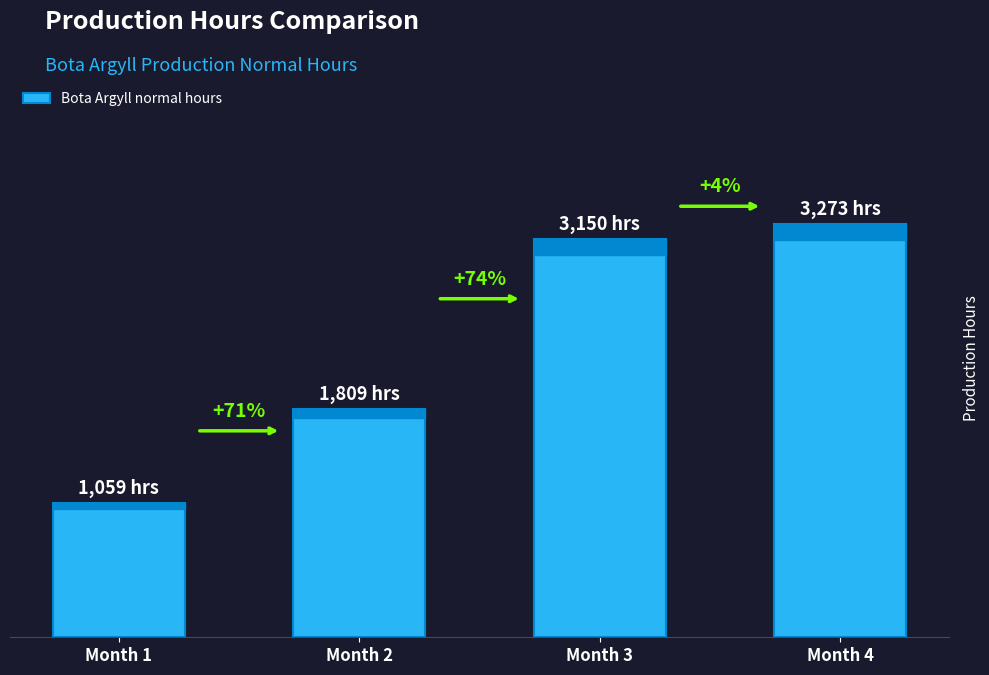

Between Month 2 and Month 1, which is larger?

Month 2